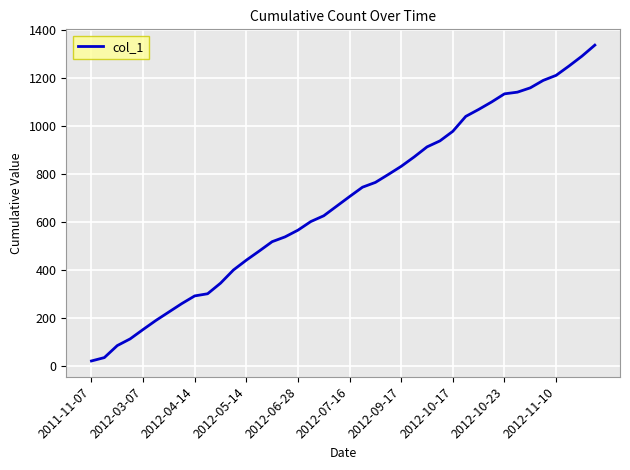

Reading left to right, list all the values displayed in this chart.

22	36	86	114	153	191	226	261	293	302	346	401	442	480	519	539	567	603	627	667	707	746	766	799	833	872	914	939	979	1041	1070	1101	1135	1142	1160	1191	1212	1251	1292	1338